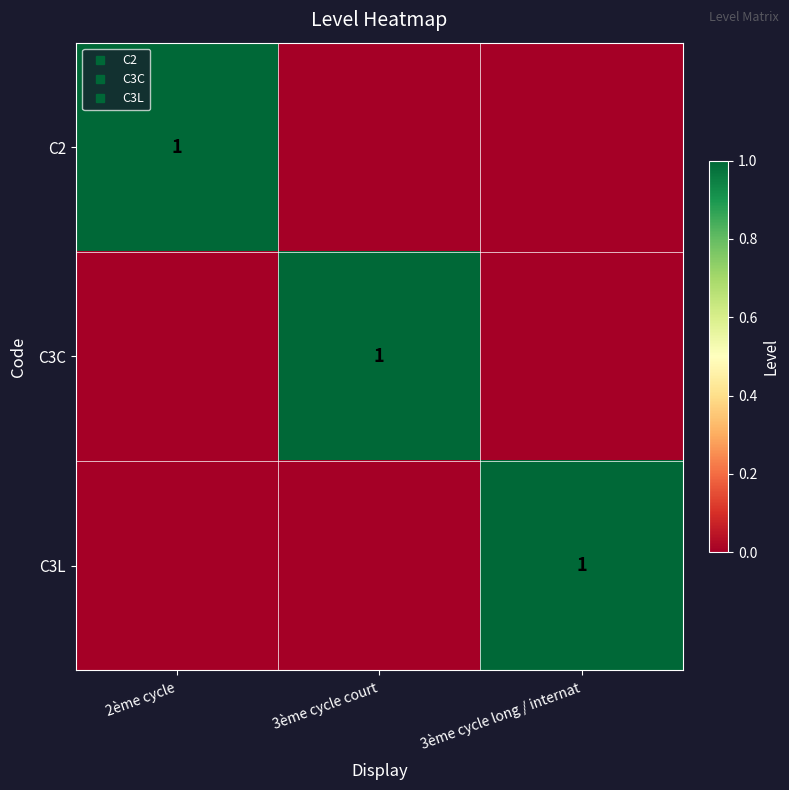

What is the difference between the maximum and minimum values in the C3C series?

1